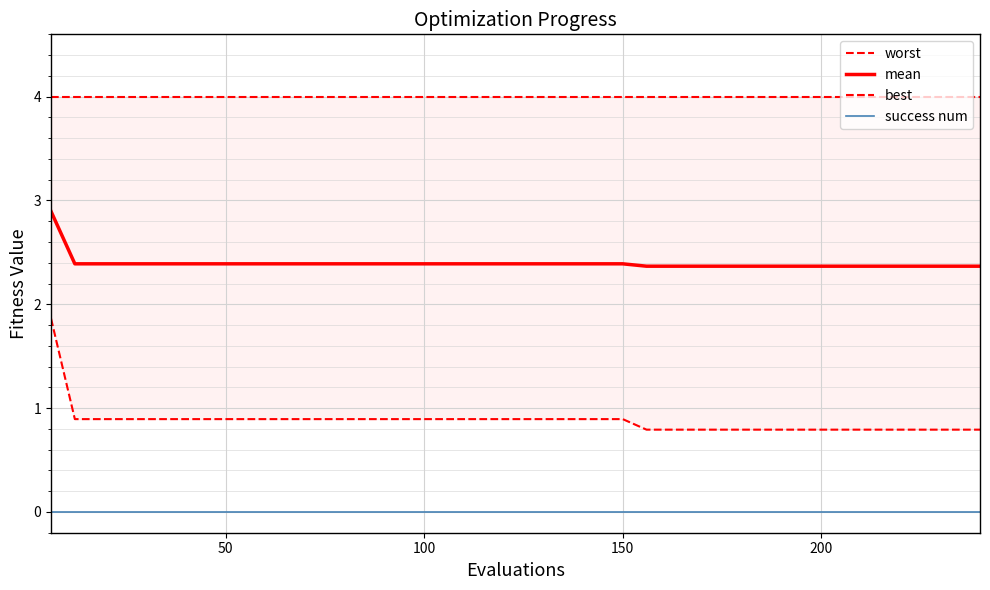

List the series in order of their peak value, lowest first.

success num, best, mean, worst